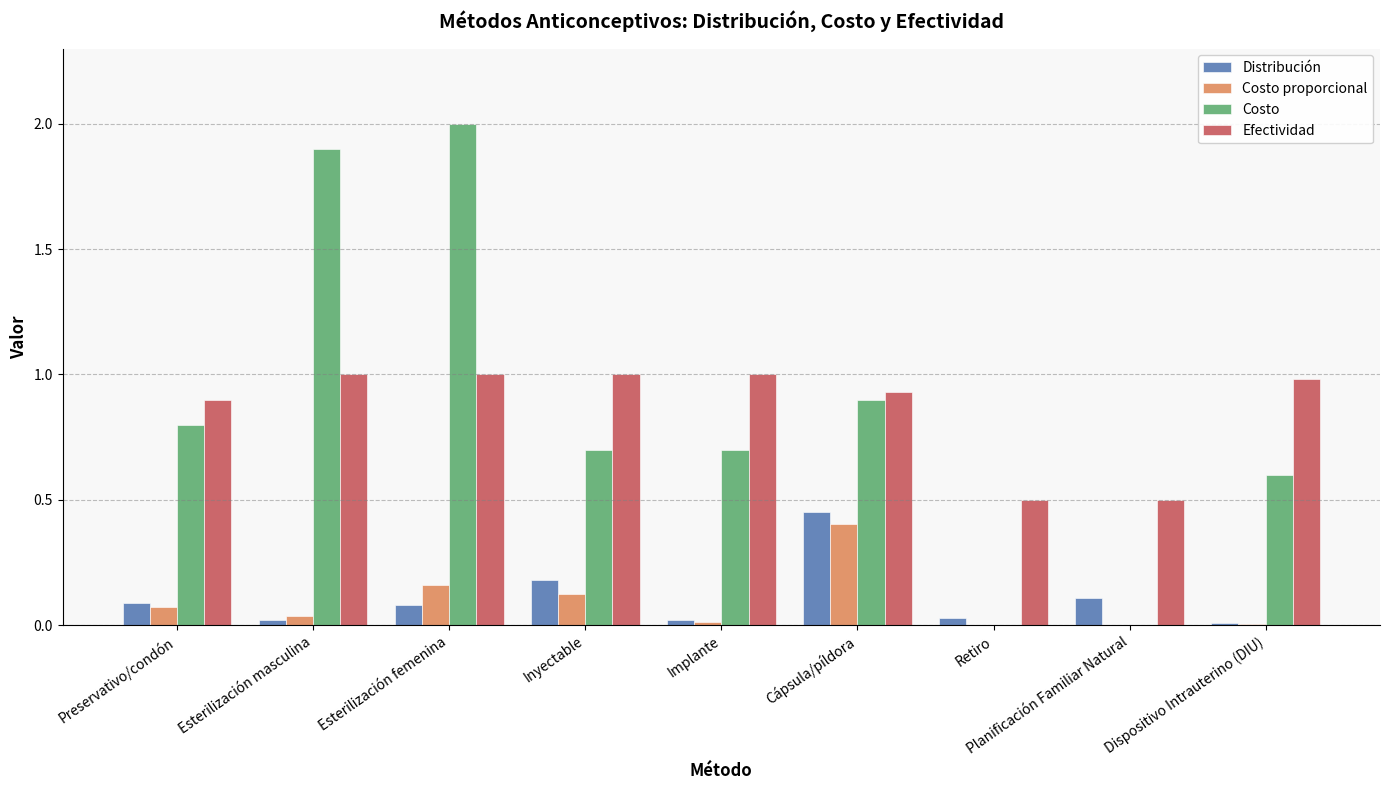

Which series changed the most between Implante and Retiro?

Costo